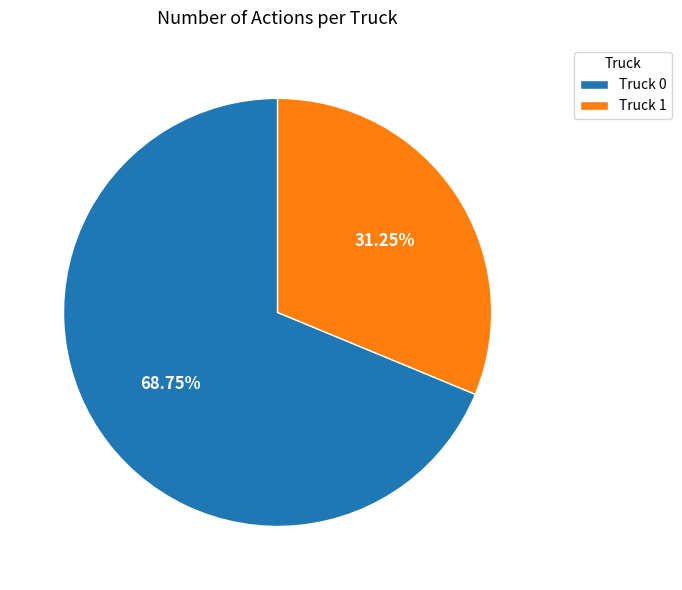

Do Truck 1 and Truck 0 together represent more than half of the pie?

Yes